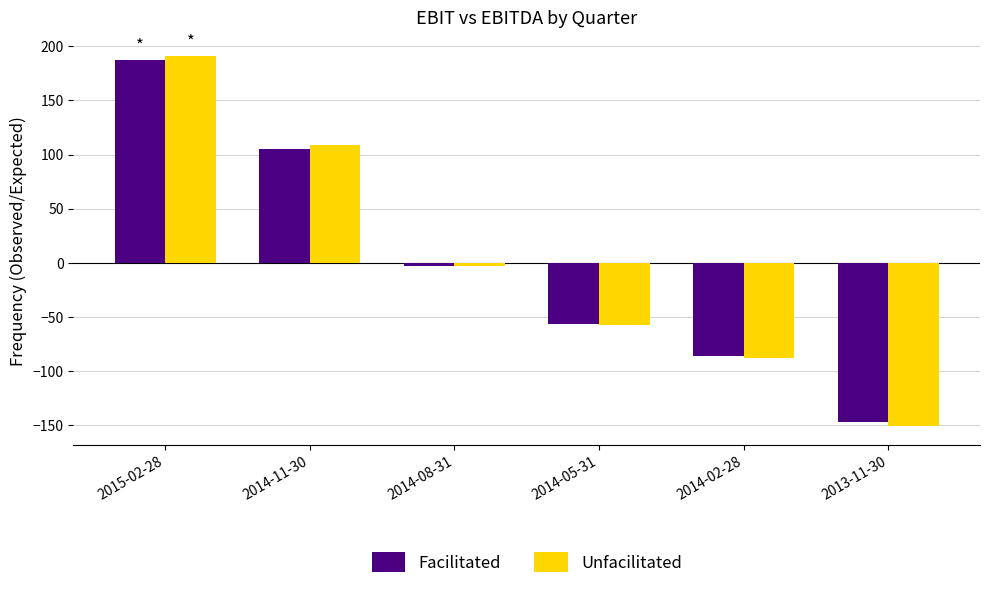

Are the bars grouped side by side (vs. stacked)?

Yes